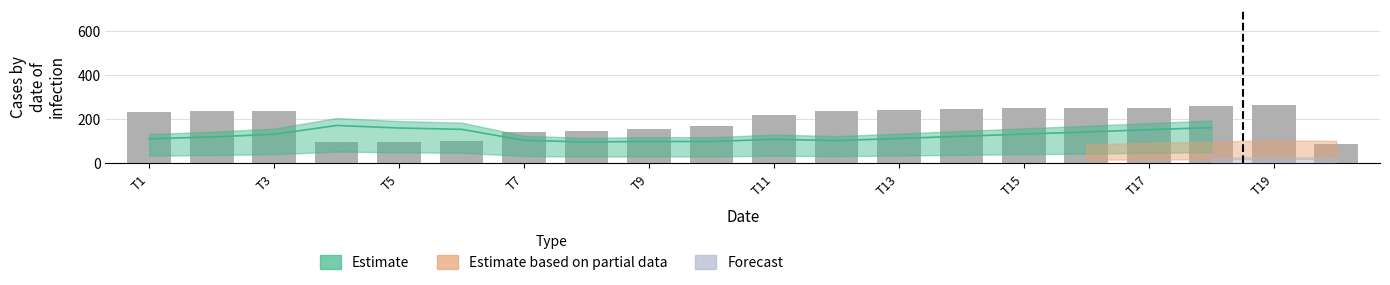

What is the greatest value displayed?

261.6